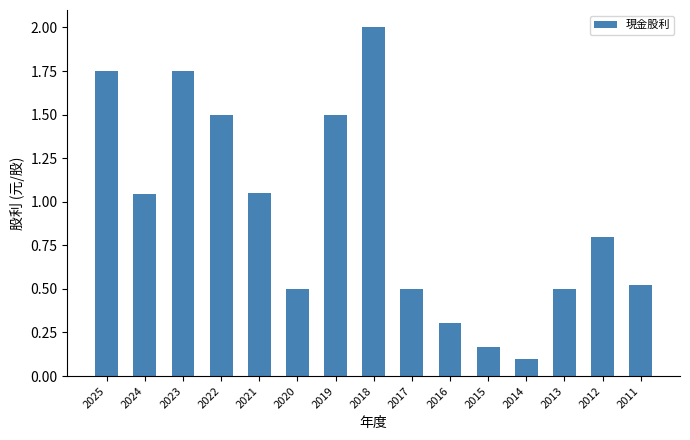

Approximately how many times larger is the value at 2015 compared to 2022?

0.1